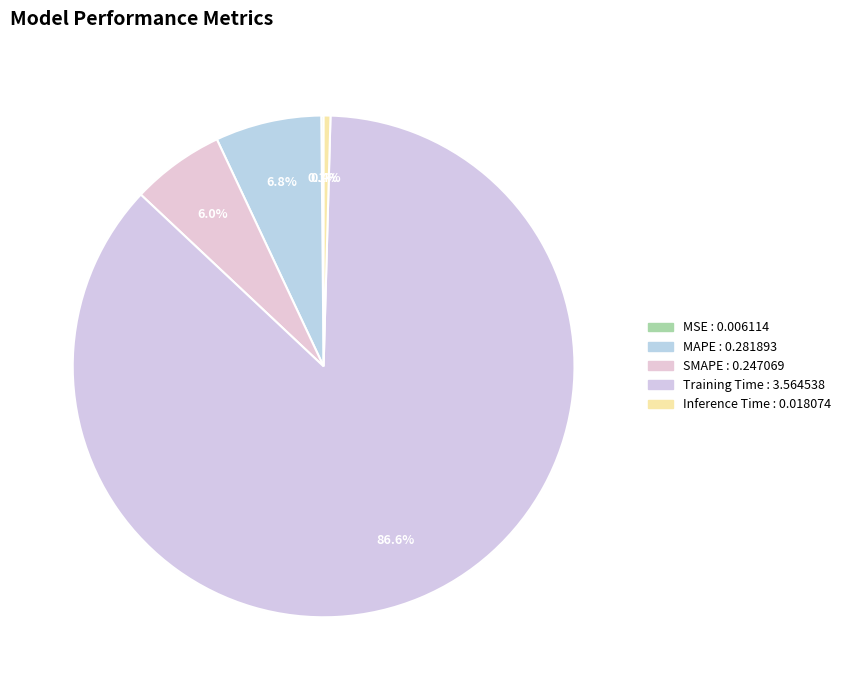

Is it true that Inference Time is 8% of the pie?

False